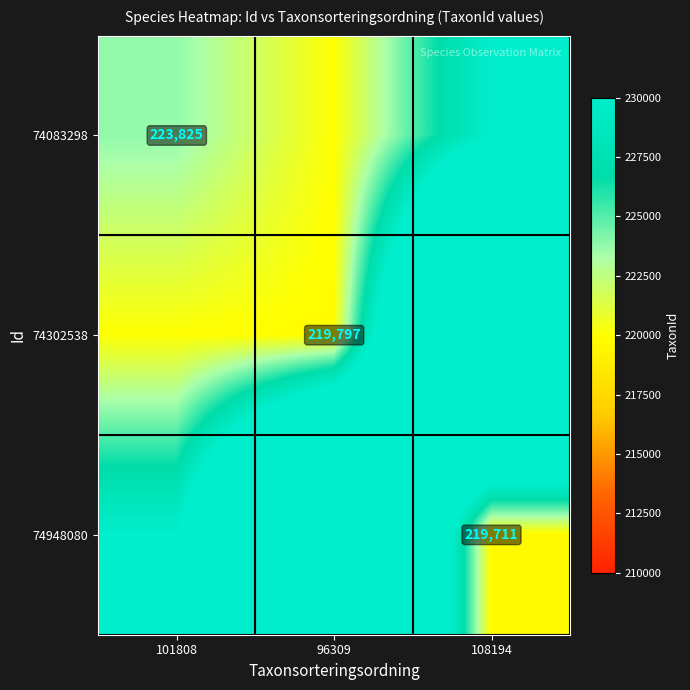

Is it true that 74302538 equals 104121 at 96309?

False